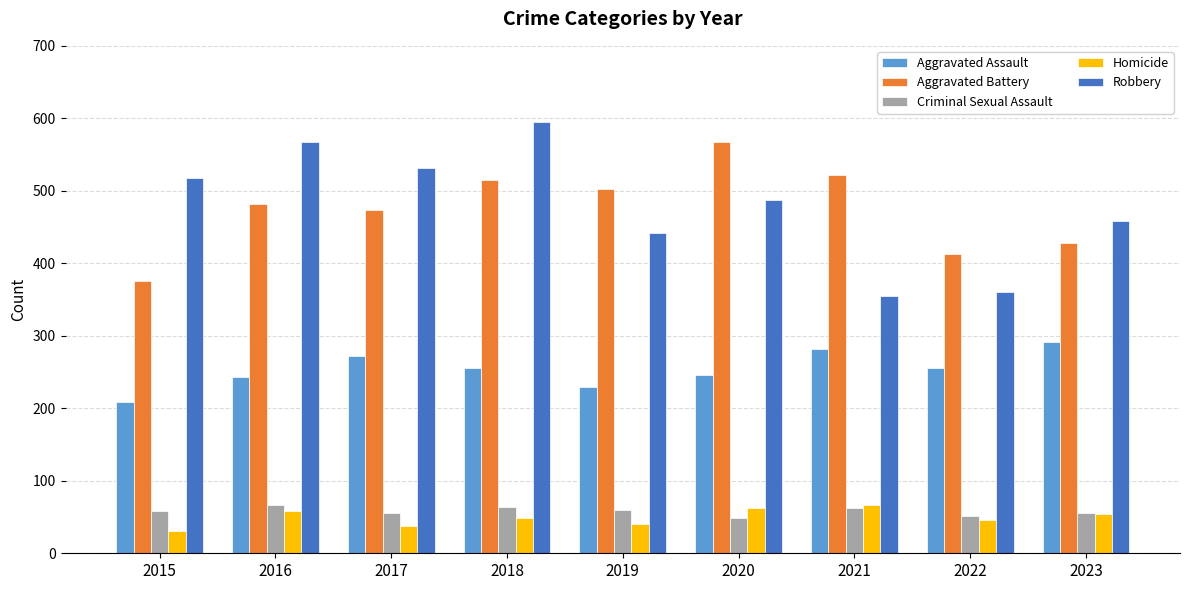

At which category is the sum across all series the highest?

2018